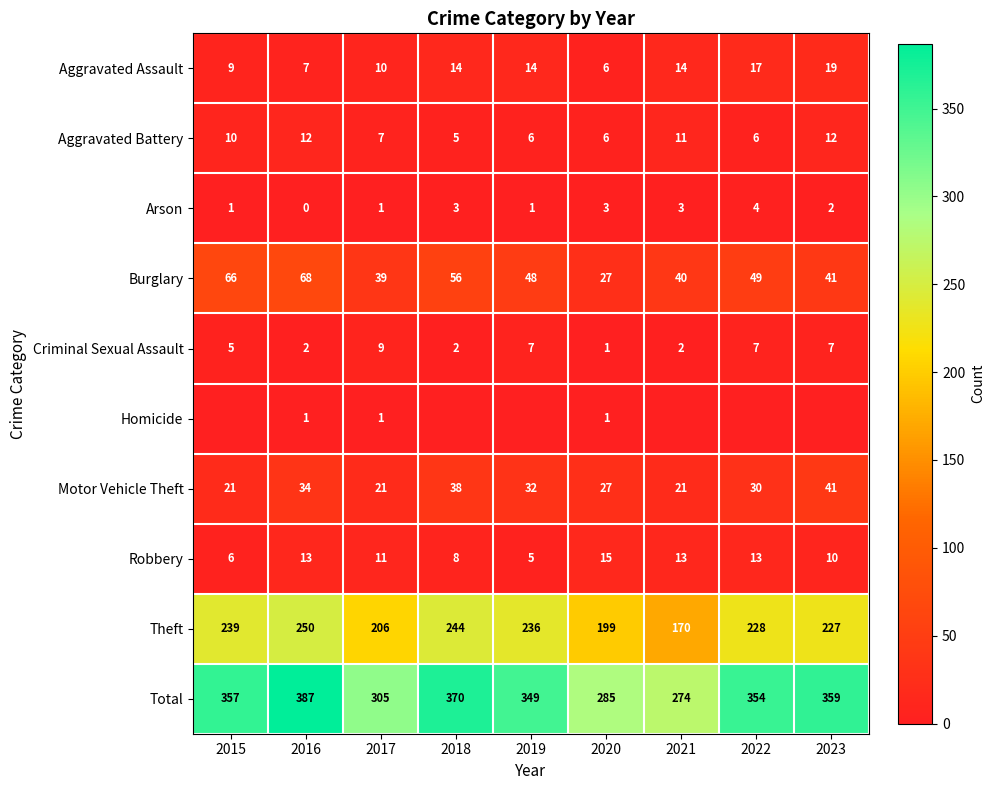

What is the greatest value displayed?

387